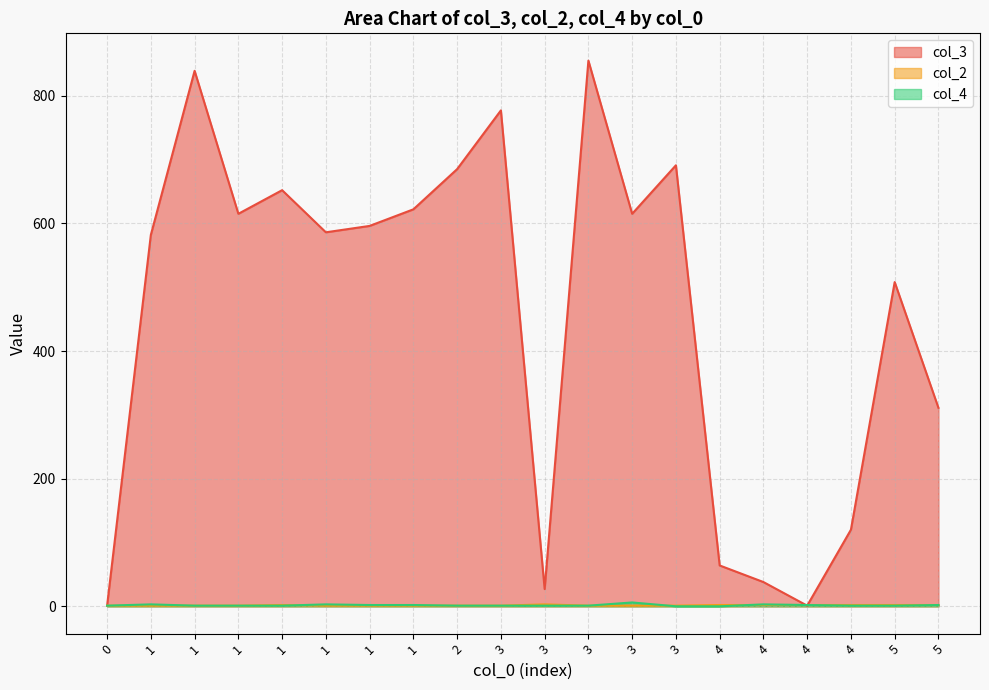

Reading left to right, list all the values displayed in this chart.

col_3: 0=1	1=582	1=839	1=615	1=652	1=586	1=596	1=622	2=685	3=777	3=27	3=855	3=615	3=691	4=64	4=38	4=1	4=120	5=508	5=311
col_2: 0=1	1=1	1=1	1=1	1=2	1=1	1=1	1=1	2=1	3=1	3=3	3=1	3=1	3=1	4=2	4=2	4=2	4=2	5=2	5=2
col_4: 0=1	1=3	1=1	1=1	1=1	1=3	1=2	1=2	2=1	3=1	3=1	3=1	3=6	3=0	4=0	4=3	4=2	4=1	5=1	5=2